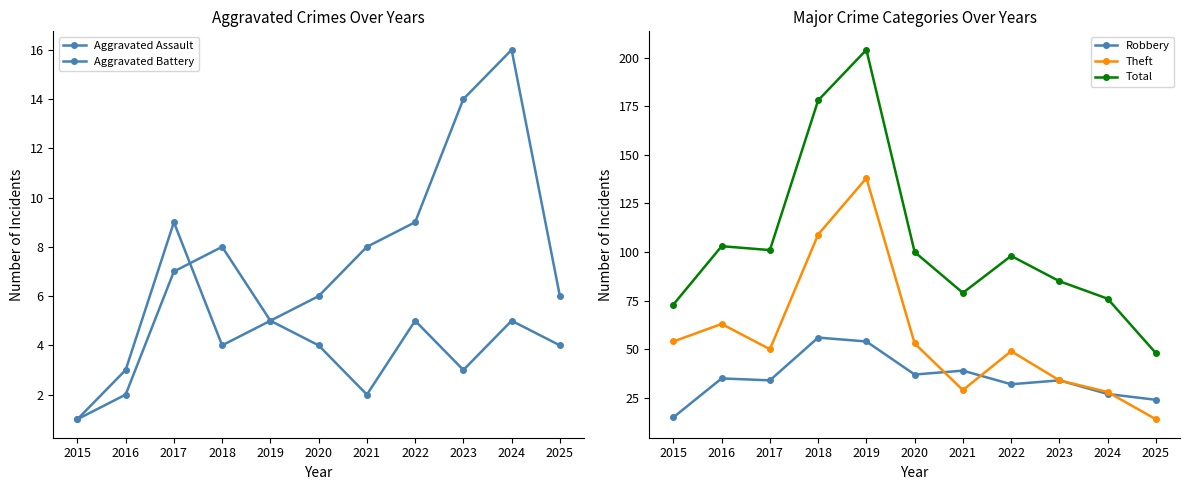

What is the value of the Robbery point at the 9th from the left?

34